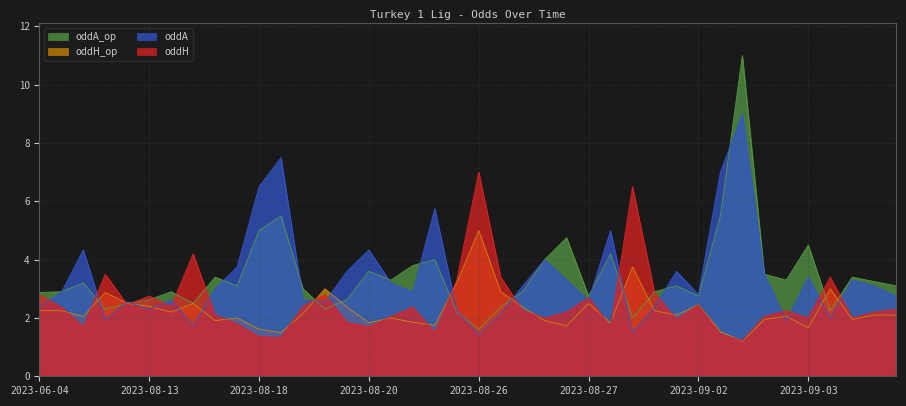

Which series ends up on top after the final intersection of oddA and oddH?

oddA